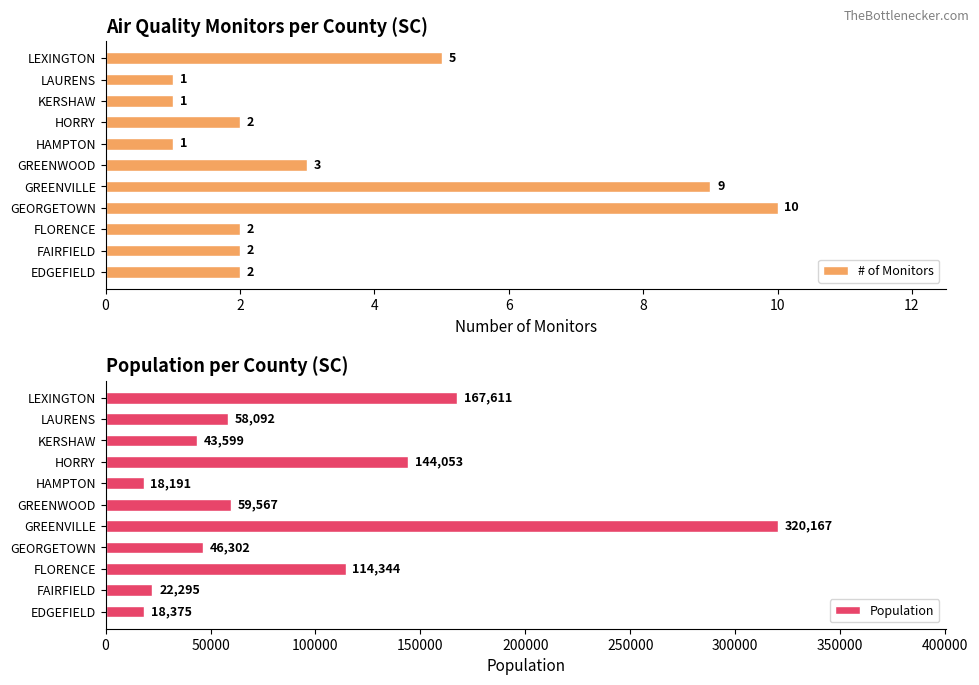

What is the sum of all # of Monitors values?

38